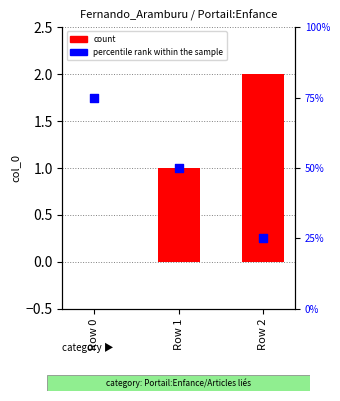

Which series reaches the minimum Y coordinate?

count